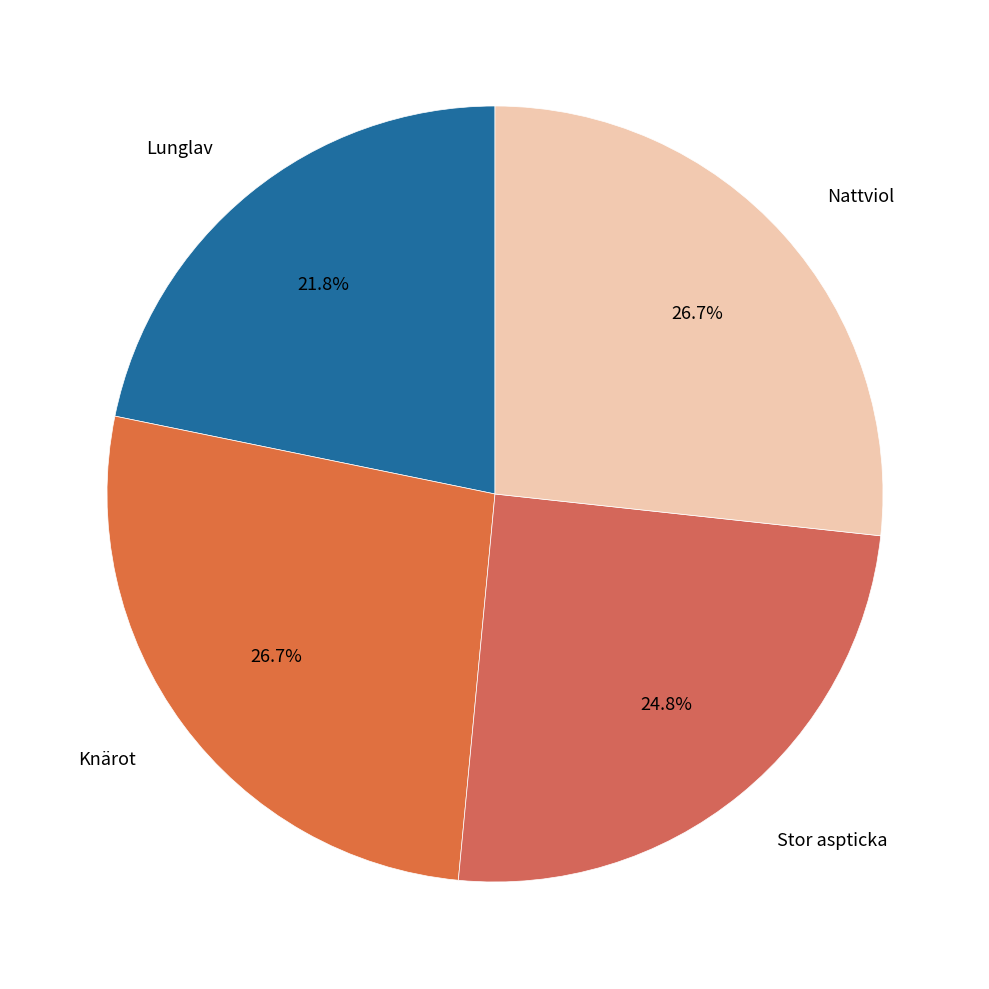

To the nearest percent, what portion does Nattviol represent?

27%